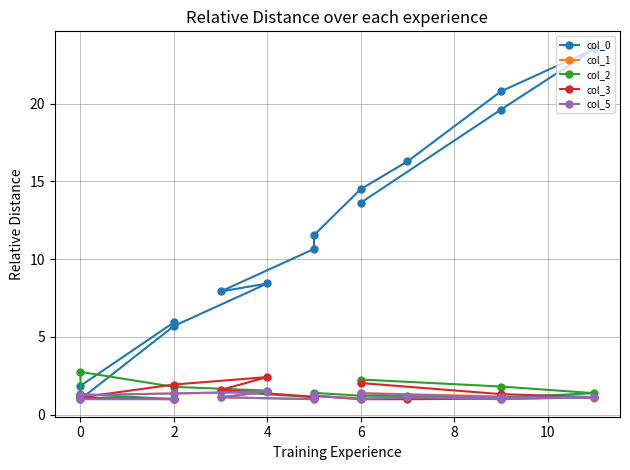

Rank the series by their maximum value, from lowest to highest.

col_1, col_5, col_3, col_2, col_0